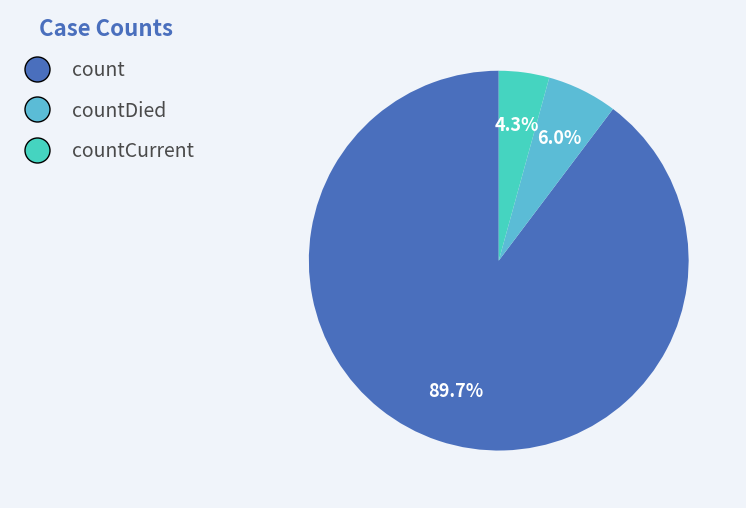

How many slices are in this pie chart?

3